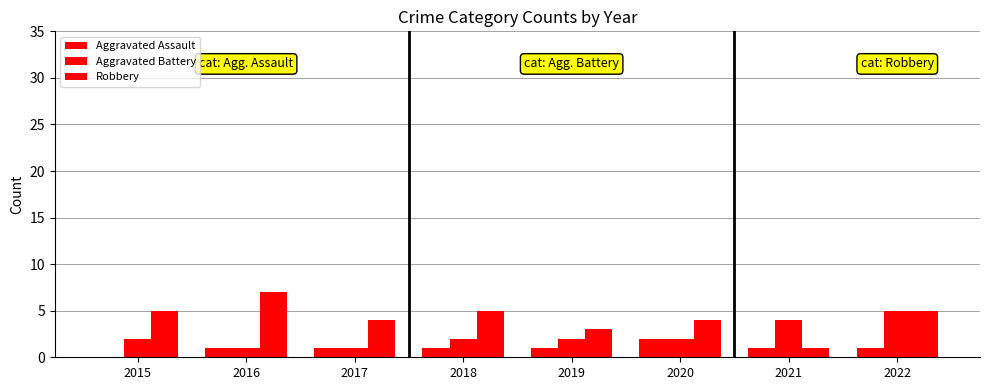

What is the total value across all series at 2017?

6